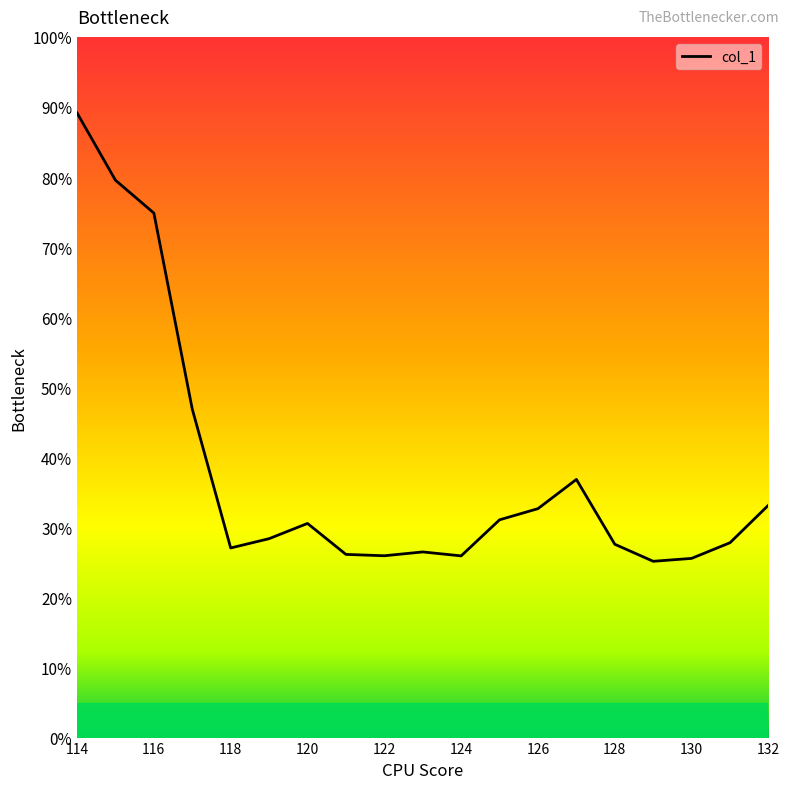

What is the smallest value displayed?

25.2